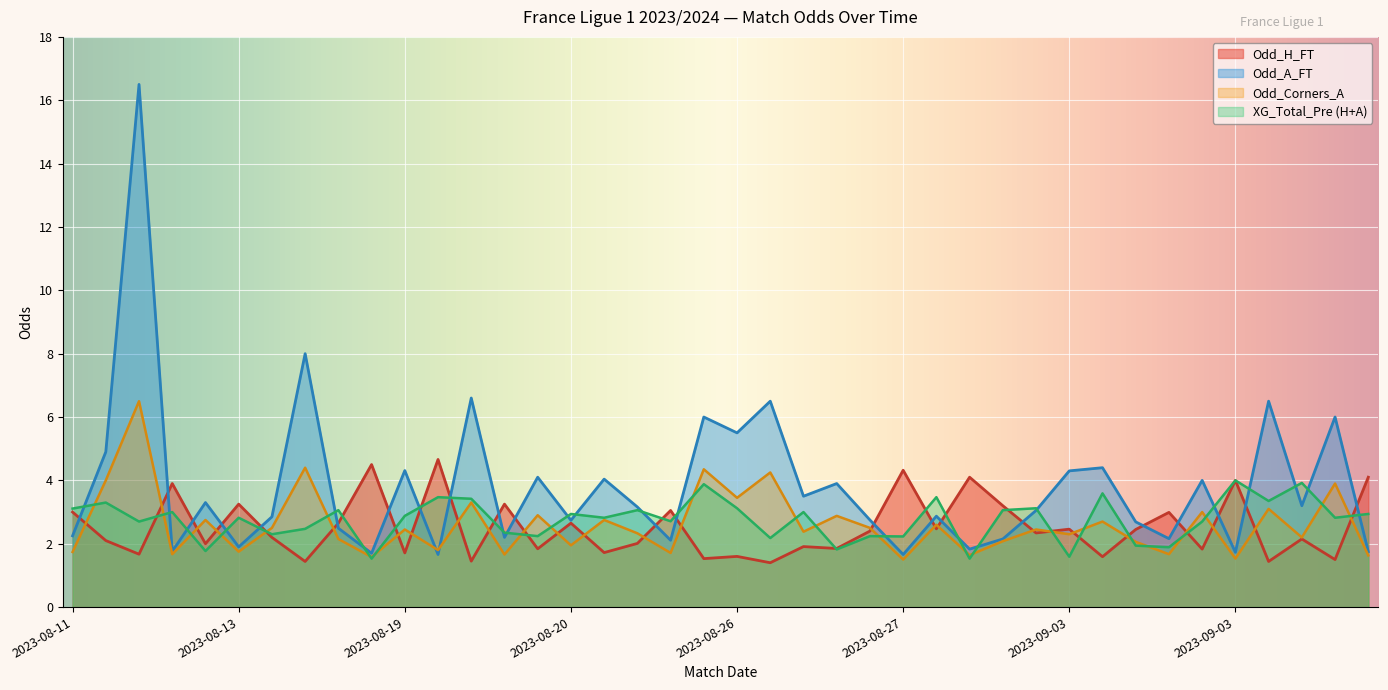

Which series has the largest range (max minus min)?

Odd_A_FT